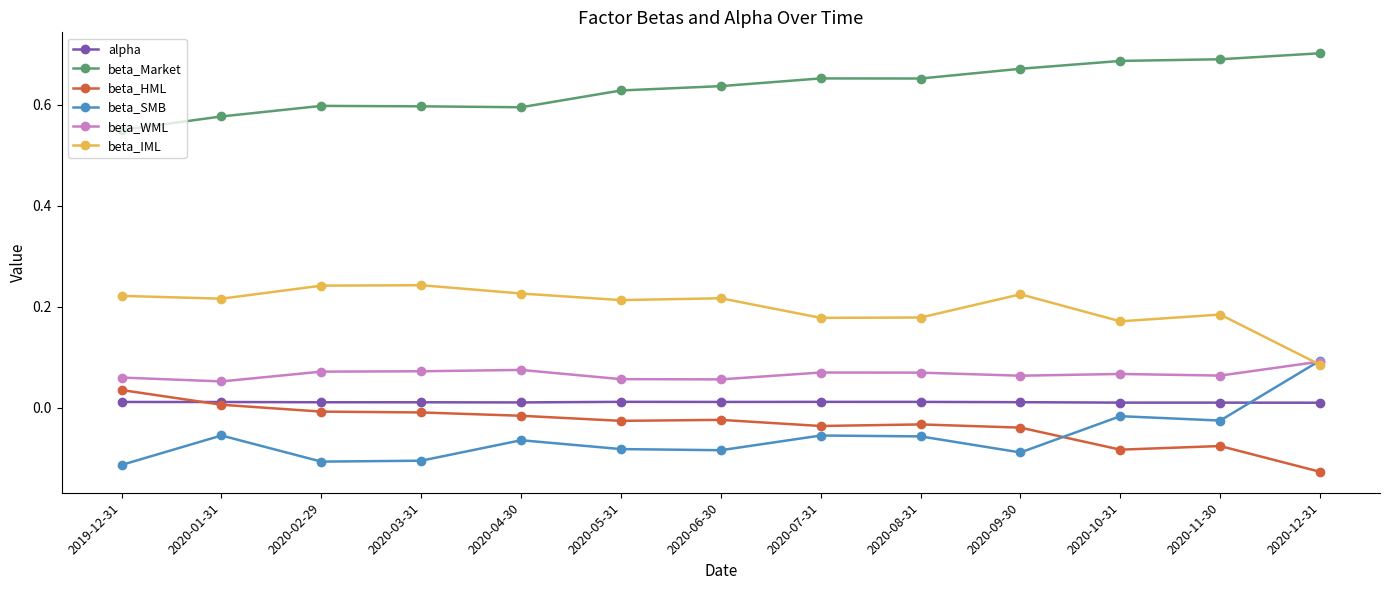

True or false: alpha and beta_Market cross at least once.

False